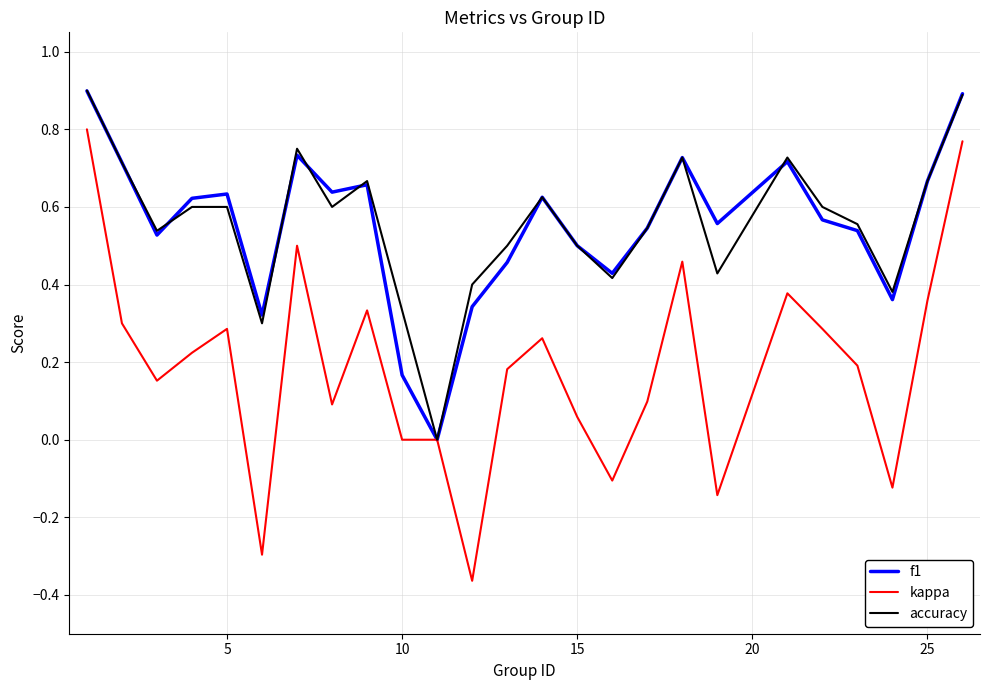

What is the greatest value displayed?

0.9